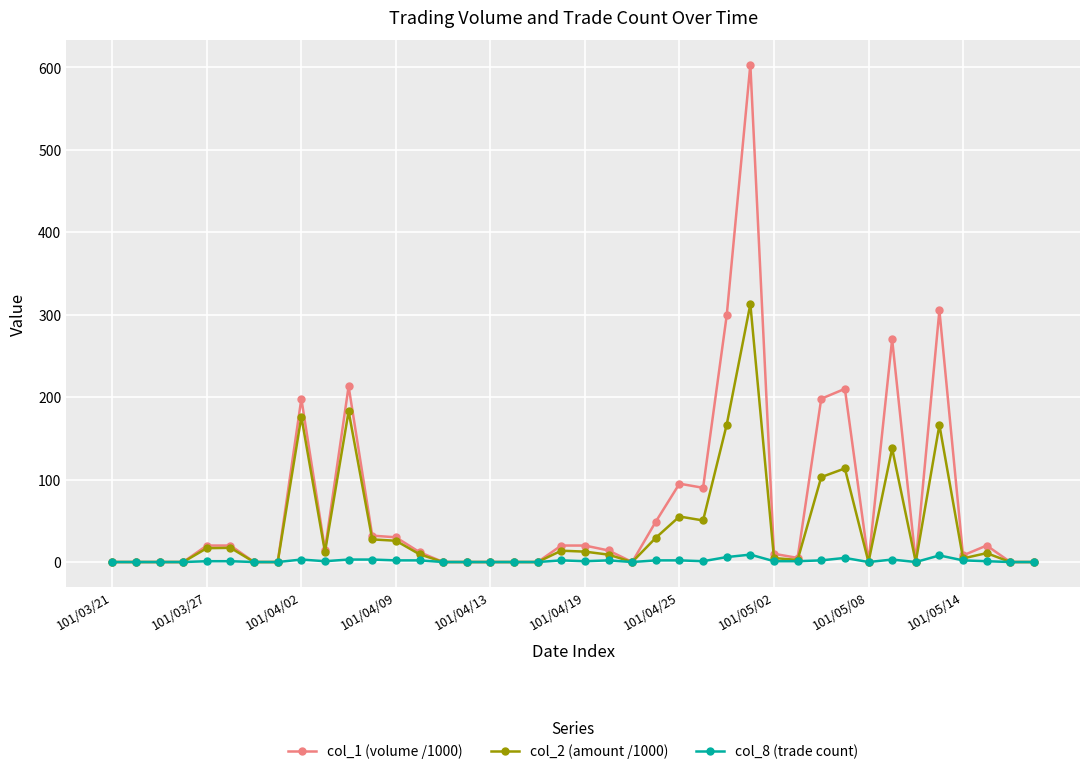

True or false: col_2 (amount /1000) has more than 0 points higher than both neighbors.

True